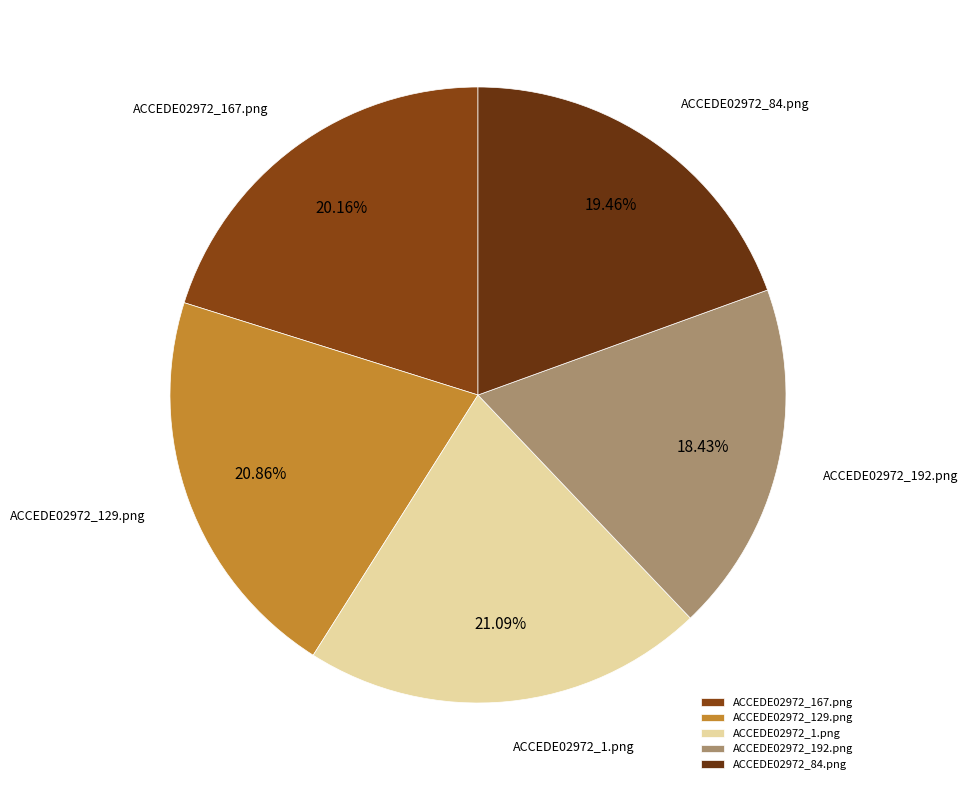

Is the sum of ACCEDE02972_84.png and ACCEDE02972_167.png greater than half?

No